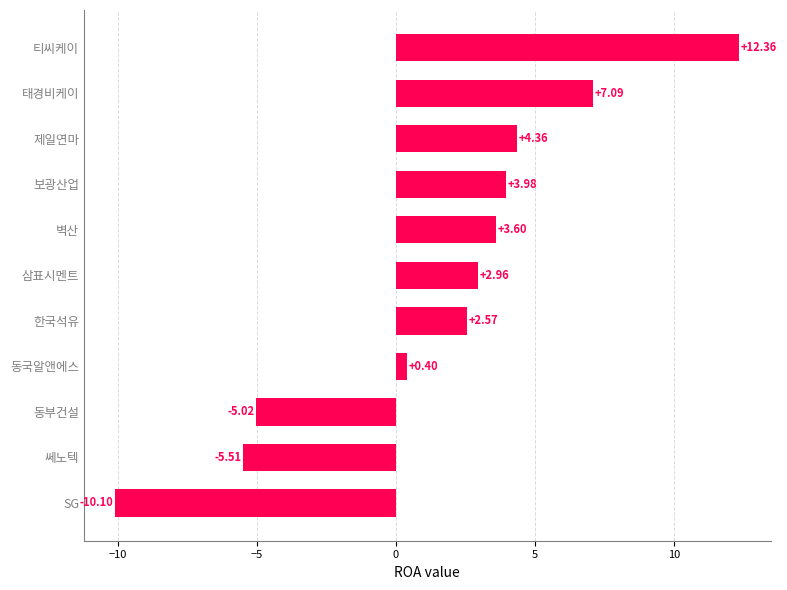

What is the greatest value displayed?

12.4